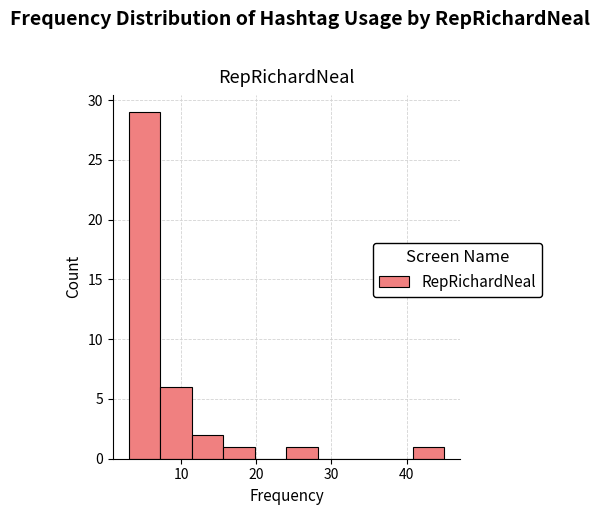

Which range on the x-axis has the tallest bar?

3.0 to 7.2